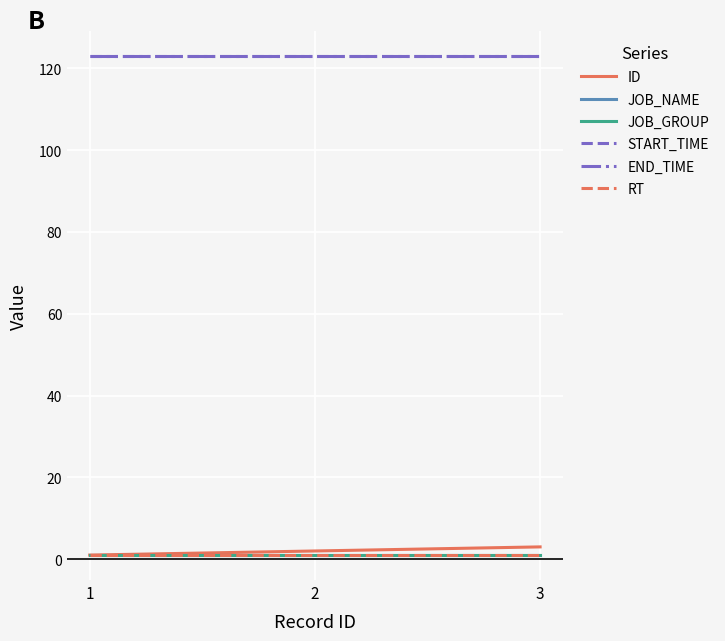

Is this an area chart (filled region under the line)?

No